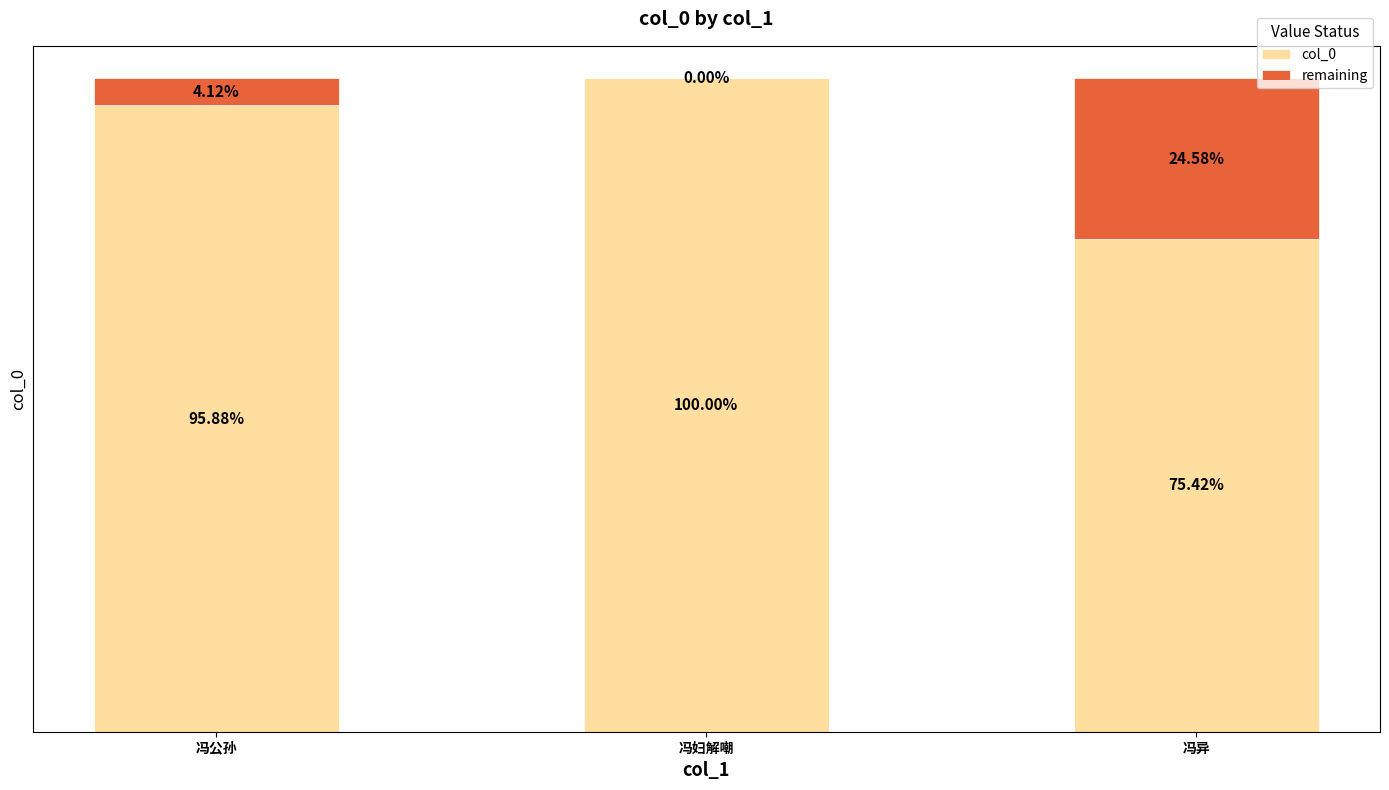

Rank the series by their maximum value, from lowest to highest.

remaining, col_0